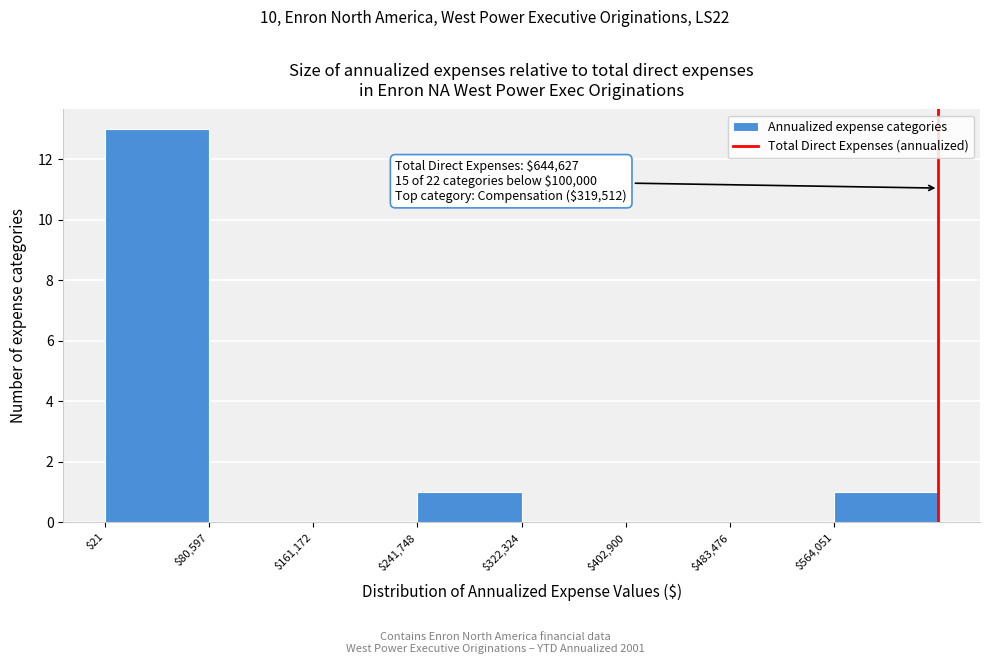

Which range on the x-axis has the tallest bar?

0 to 80000